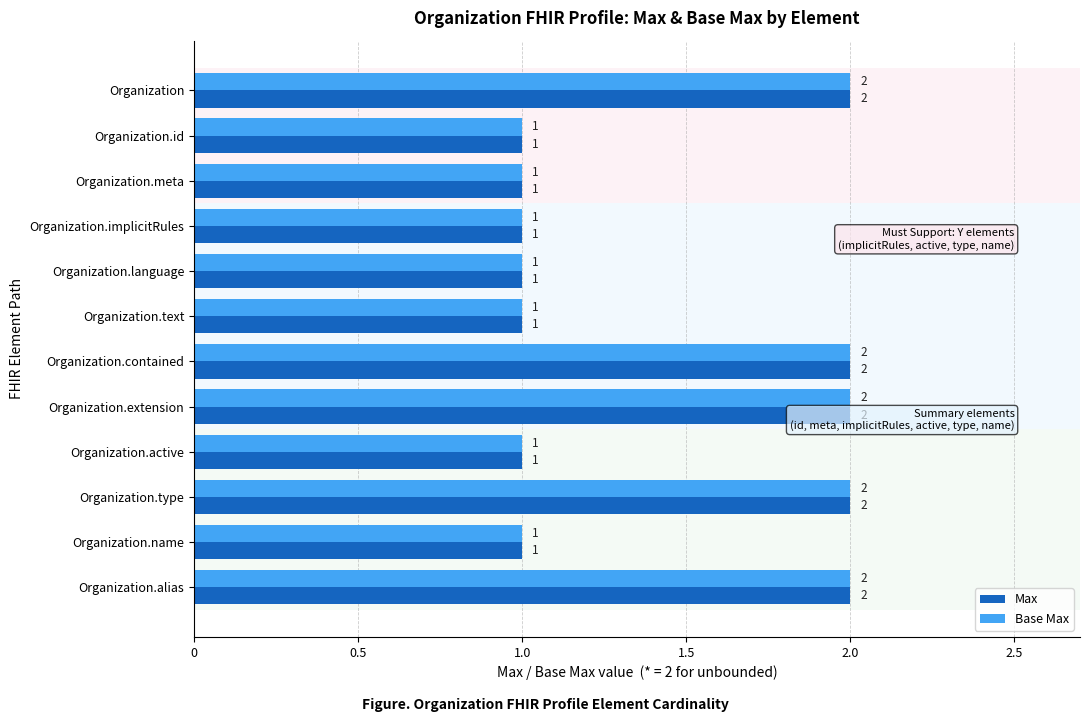

What are all the series names shown in the legend?

Max, Base Max